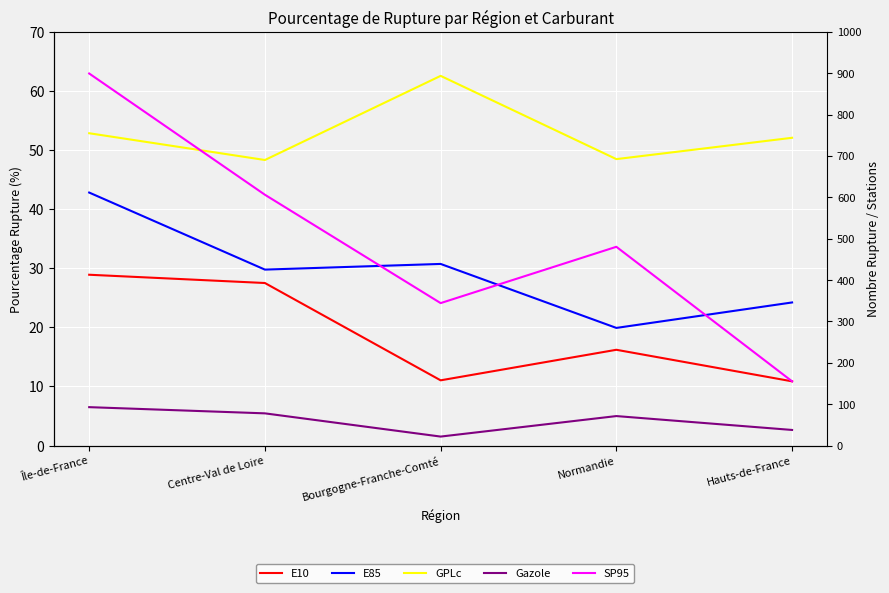

In E85, how many points are lower than both neighbors (excluding endpoints)?

2